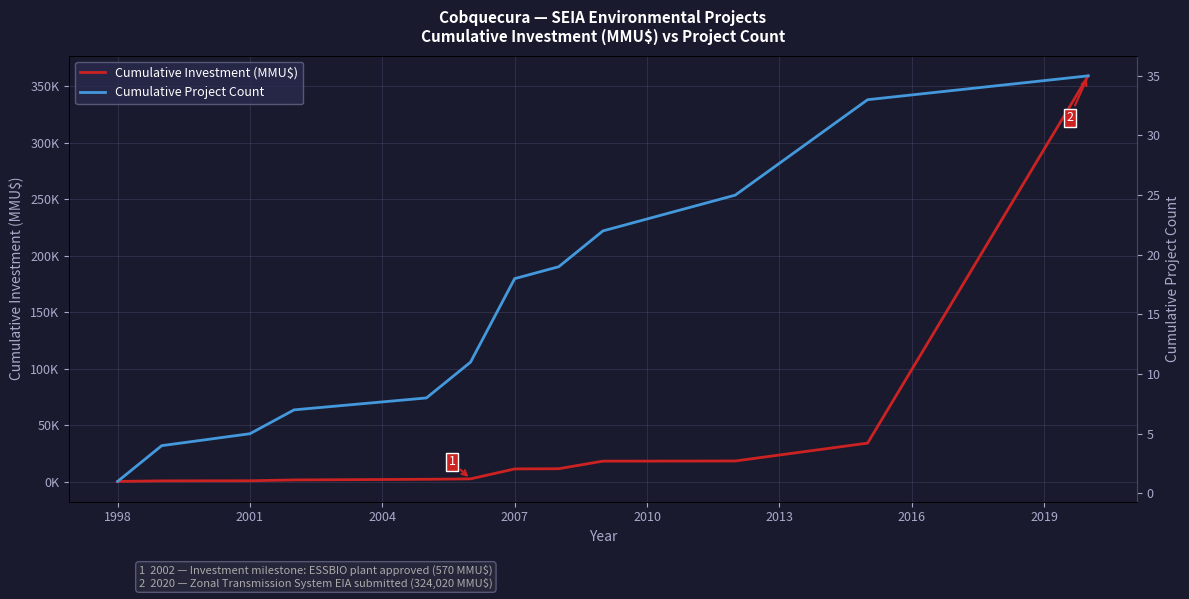

Is it true that Cumulative Investment (MMU$) equals 26103 at 2019?

False